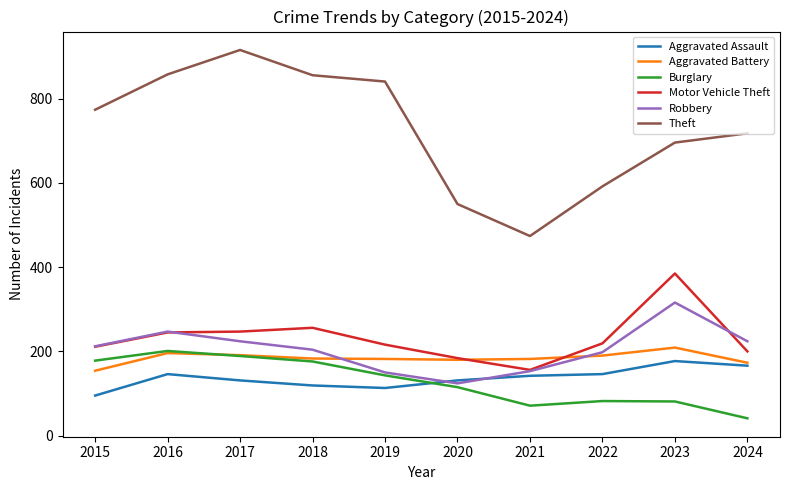

Which series has the largest range (max minus min)?

Theft